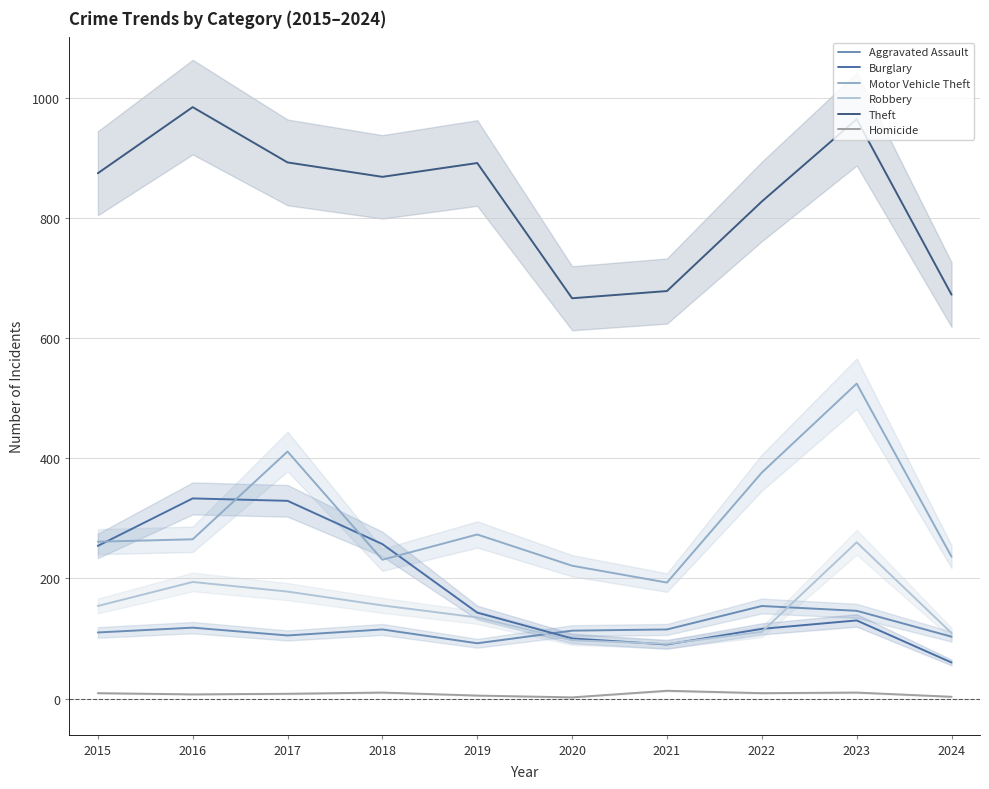

How many data points in Theft are less than 874?

5